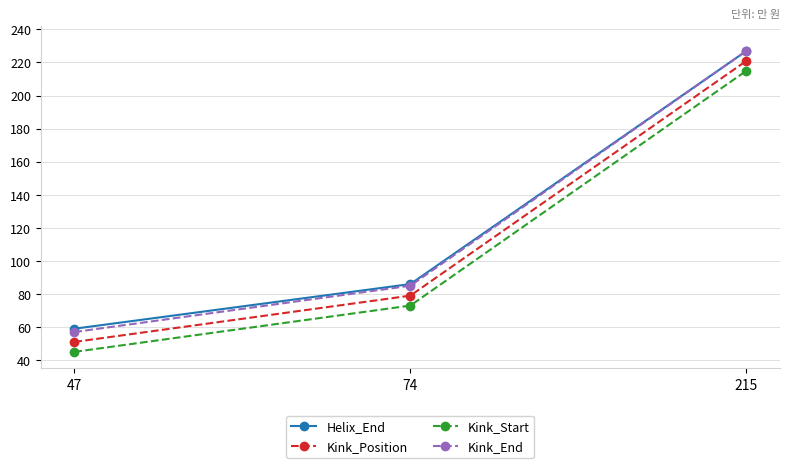

The value of Kink_End at 215 is 227. True or false?

True